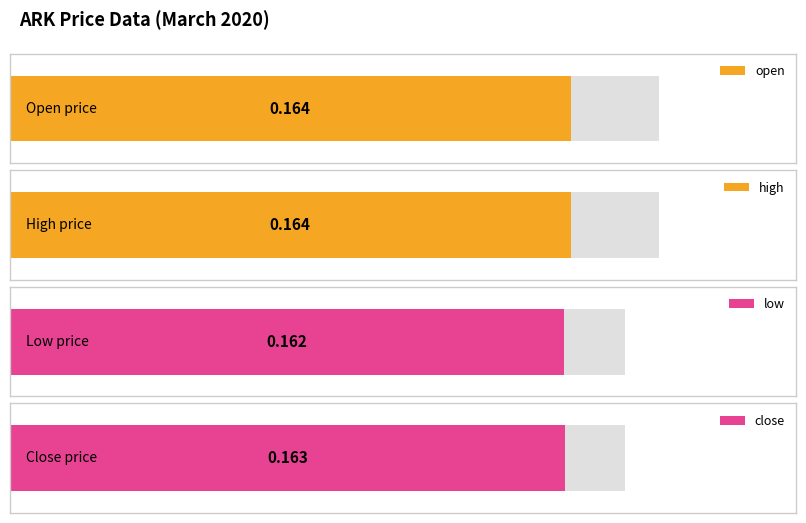

Does the chart contain stacked bars?

No